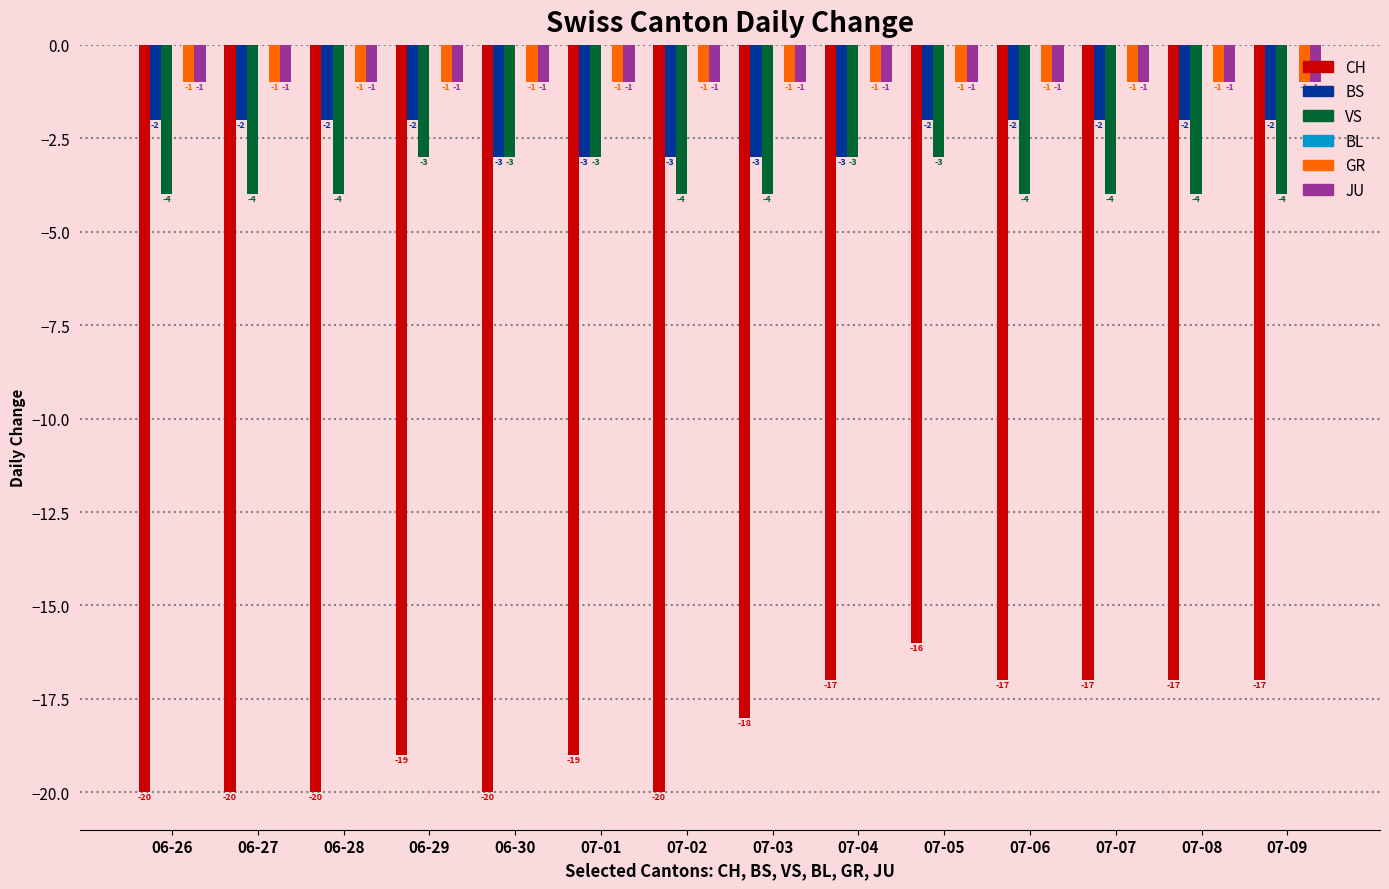

At which category is the sum across all series the highest?

07-05